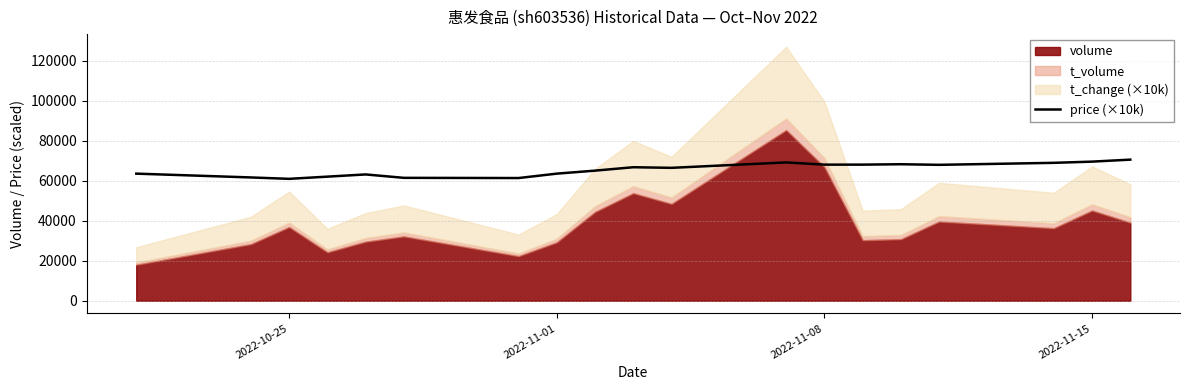

True or false: the data has more than 1 interior local peaks.

True